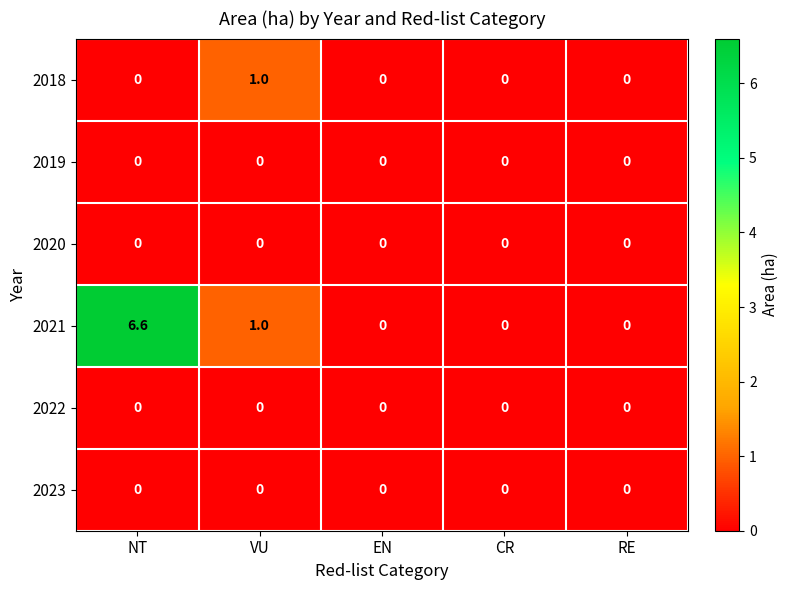

Which series has the widest spread of values?

2021